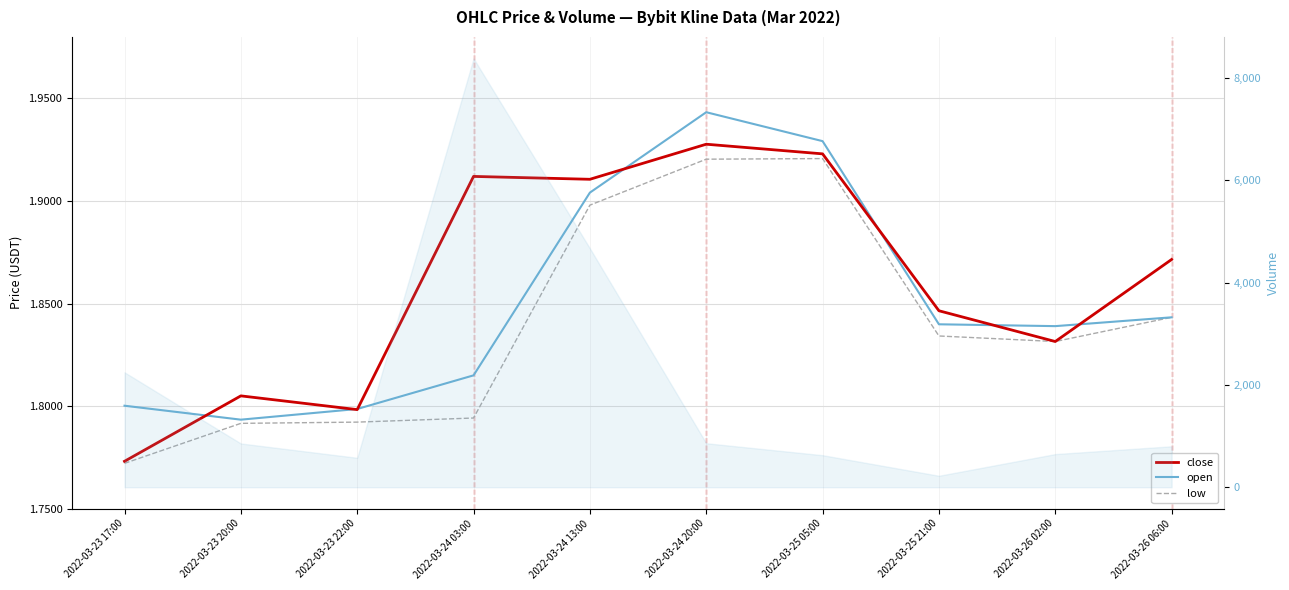

Does the chart display data point markers on the line(s)?

No